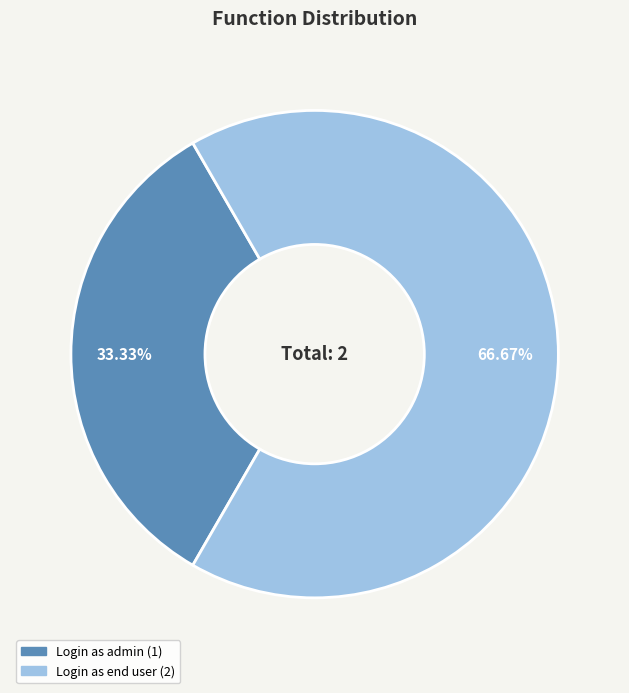

How many slices are in this pie chart?

2